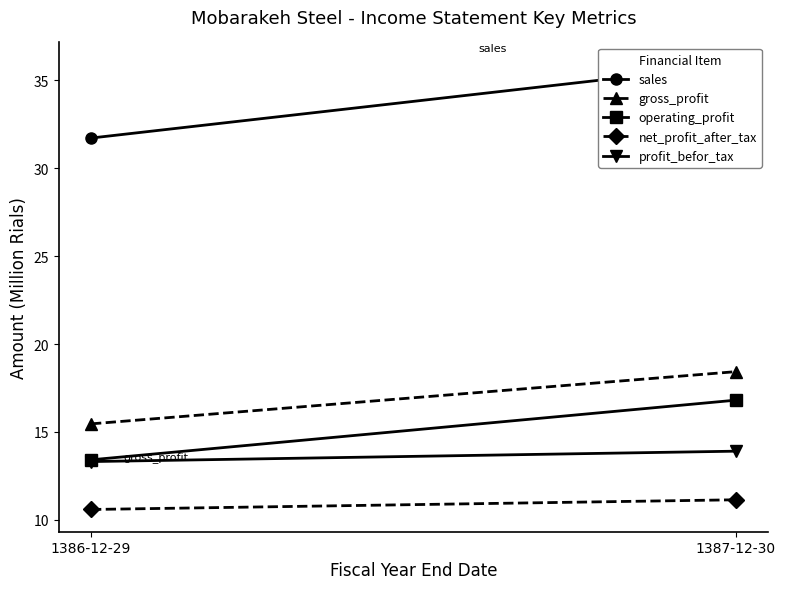

True or false: gross_profit has a value of 18.4 at 1387-12-30.

True